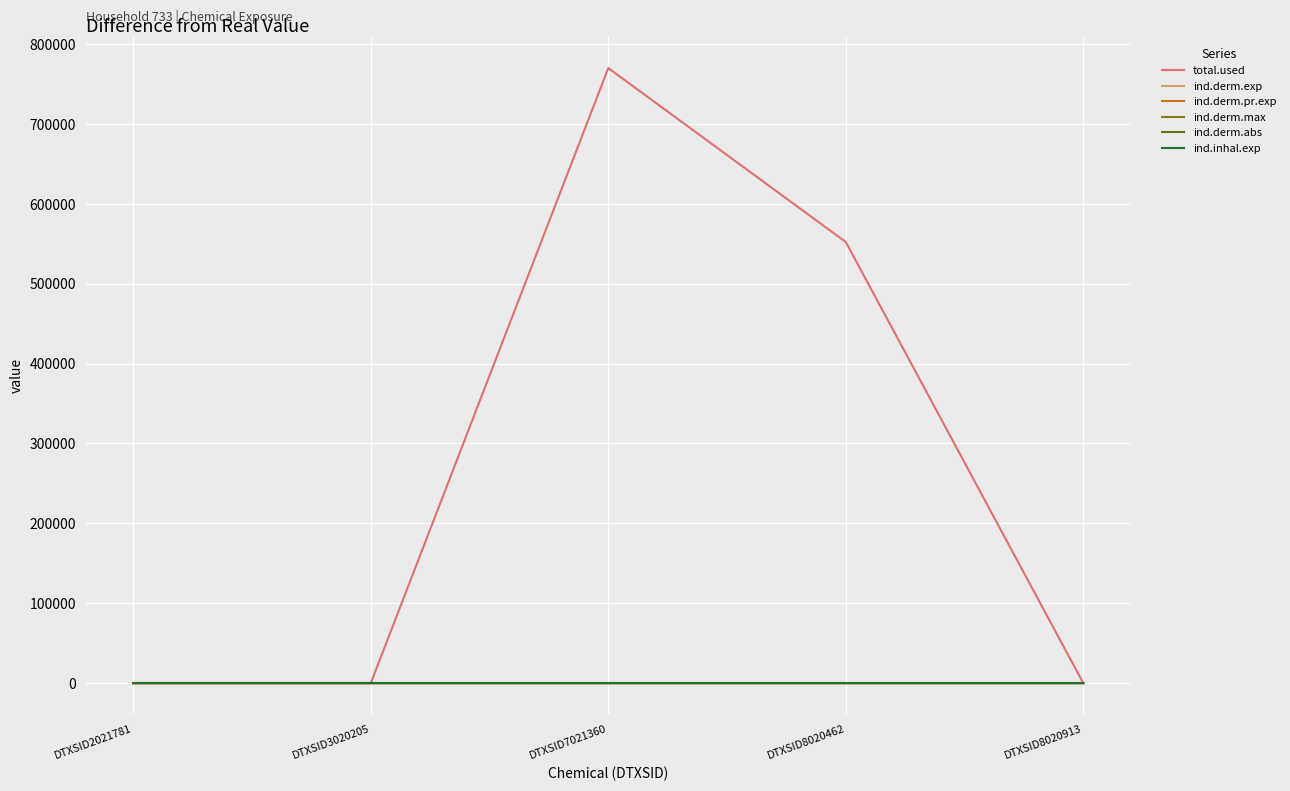

Does the chart display data point markers on the line(s)?

No